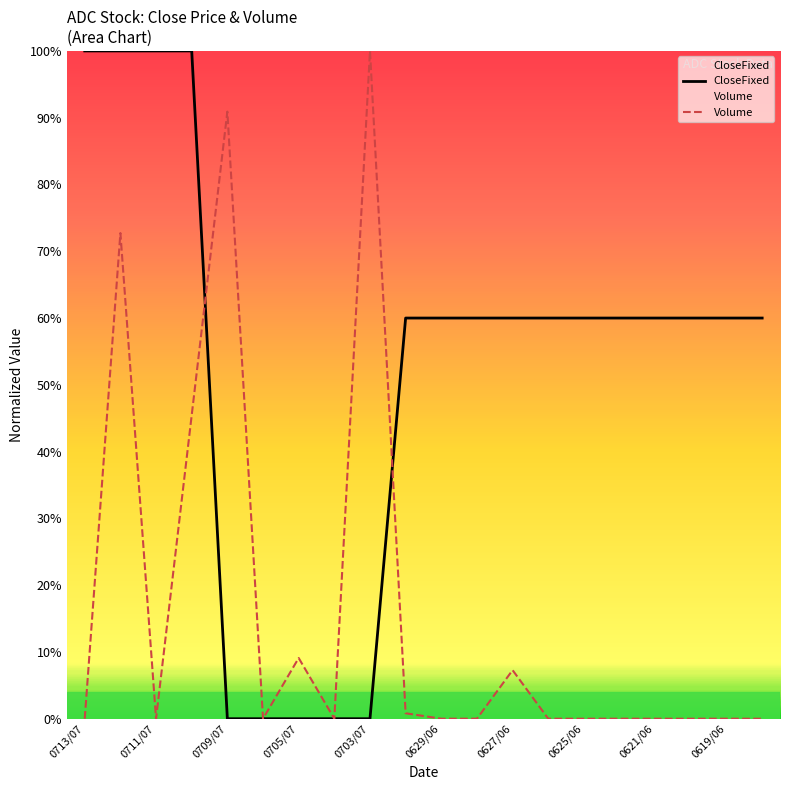

Does the chart display data point markers on the line(s)?

No